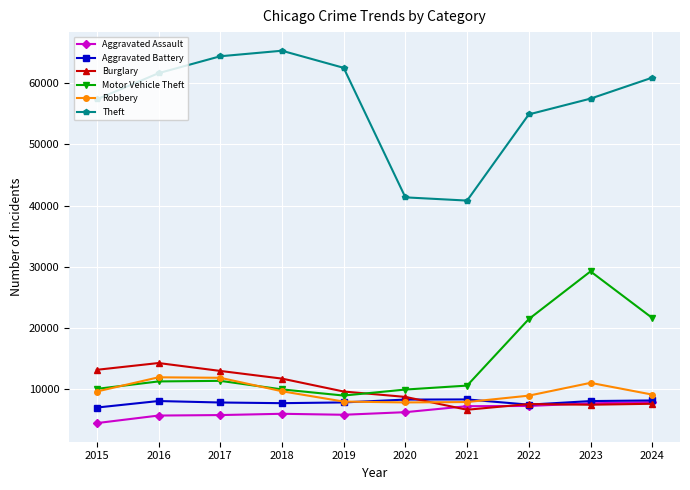

What is the smallest value displayed?

4480